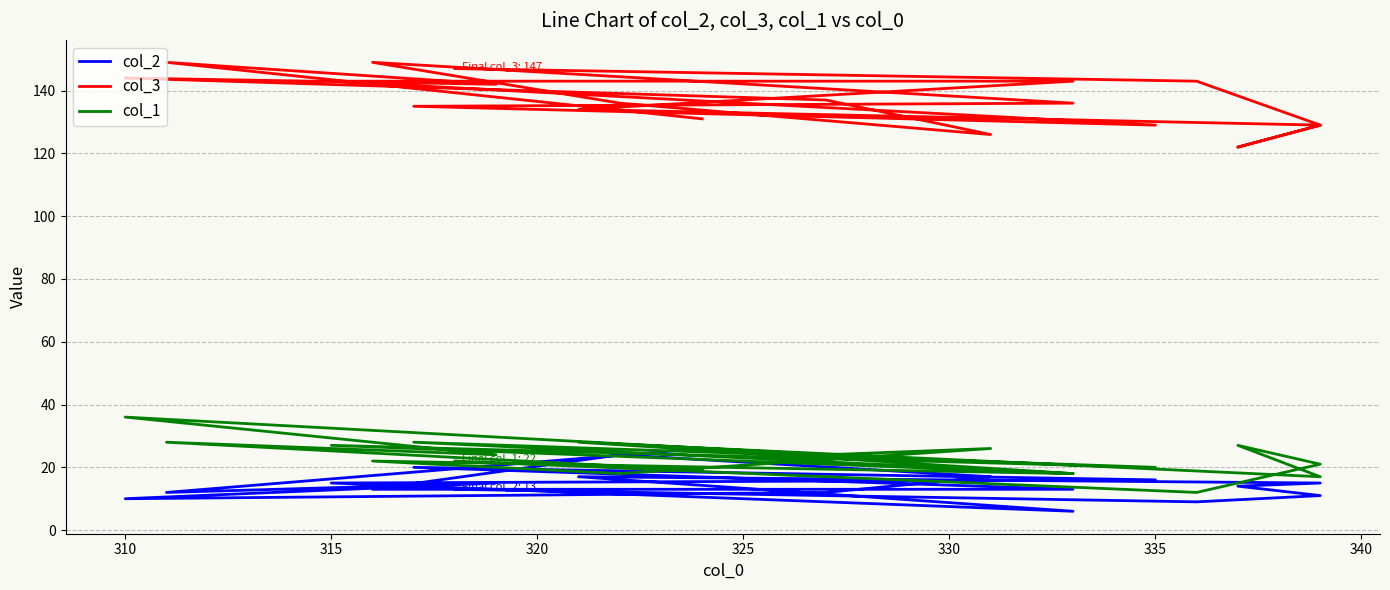

How many intersections are there between col_1 and col_2?

3